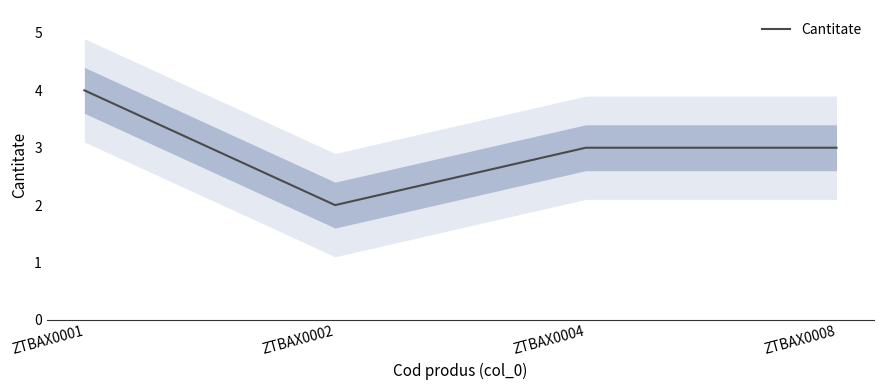

What is the difference between the maximum and minimum values?

2